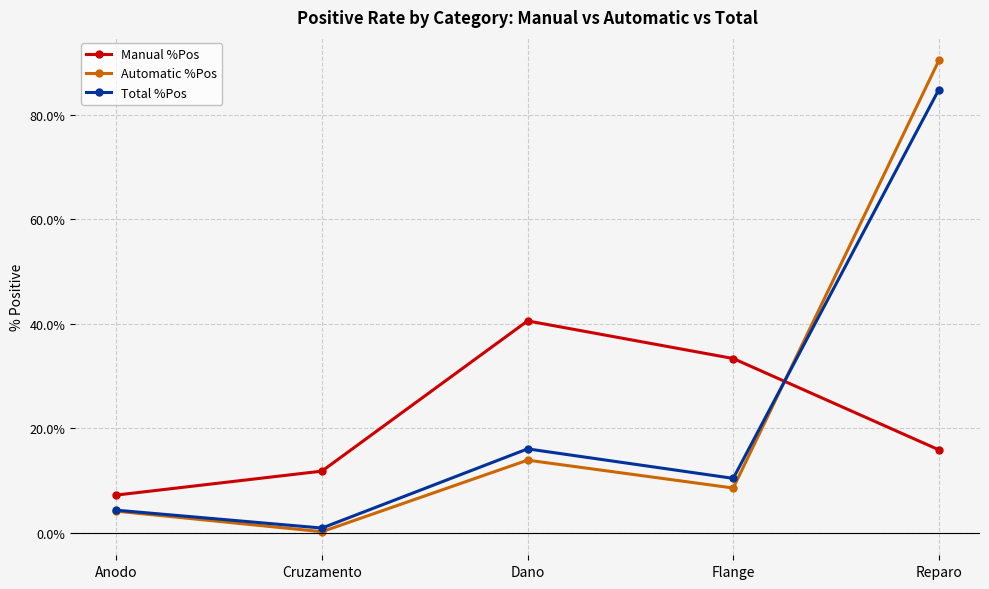

What is the difference between the Manual %Pos values at Dano and Anodo?

0.3